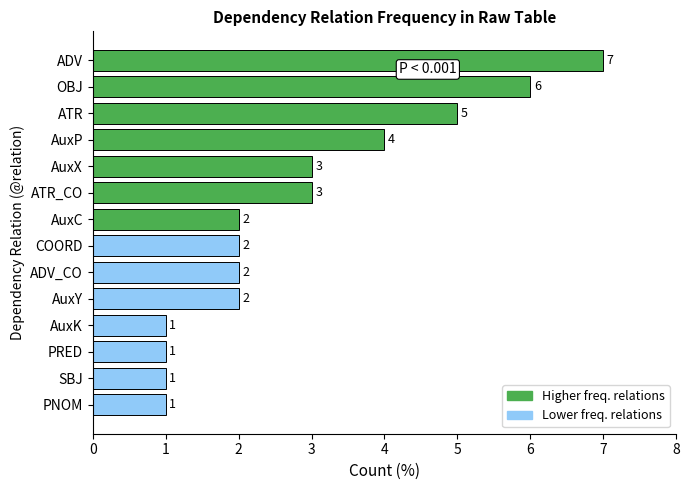

Approximately how many times larger is the value at AuxX compared to AuxK?

3.0